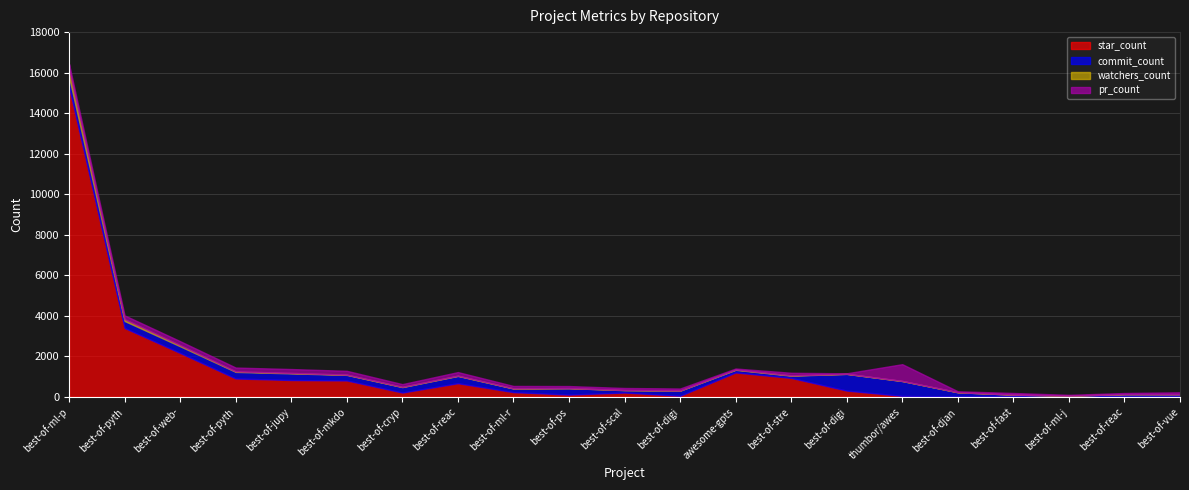

Which has a higher value, best-of-python or best-of-crypto?

best-of-python